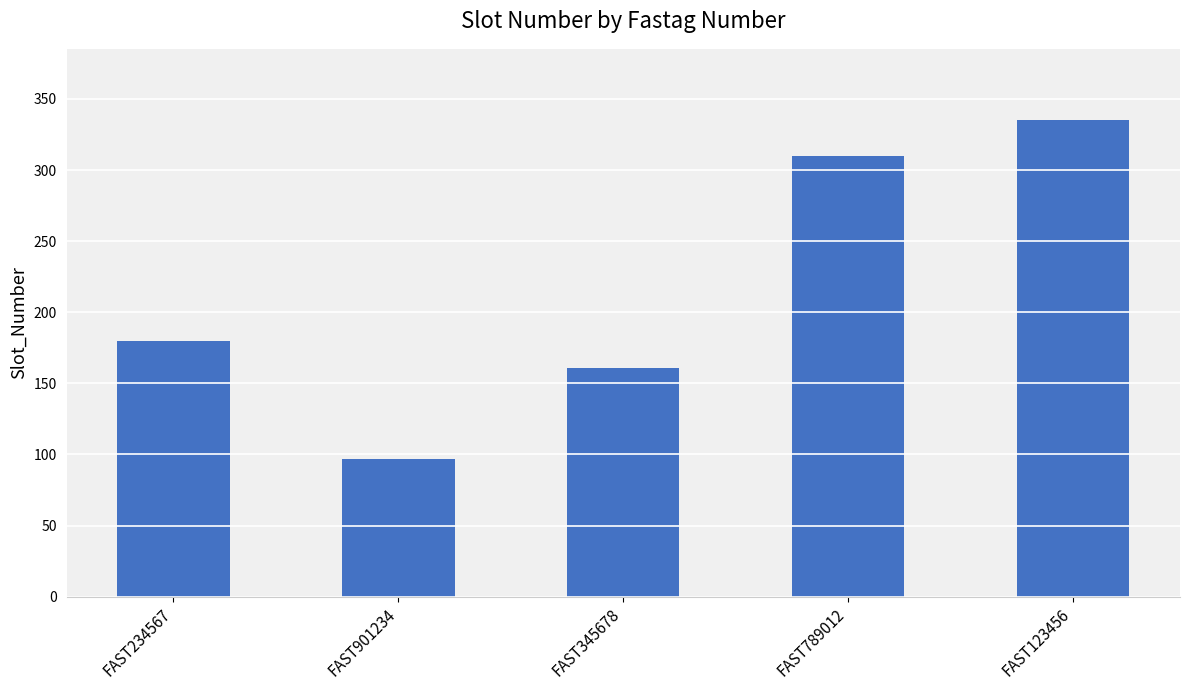

What is the value of the 4th bar from the left?

310